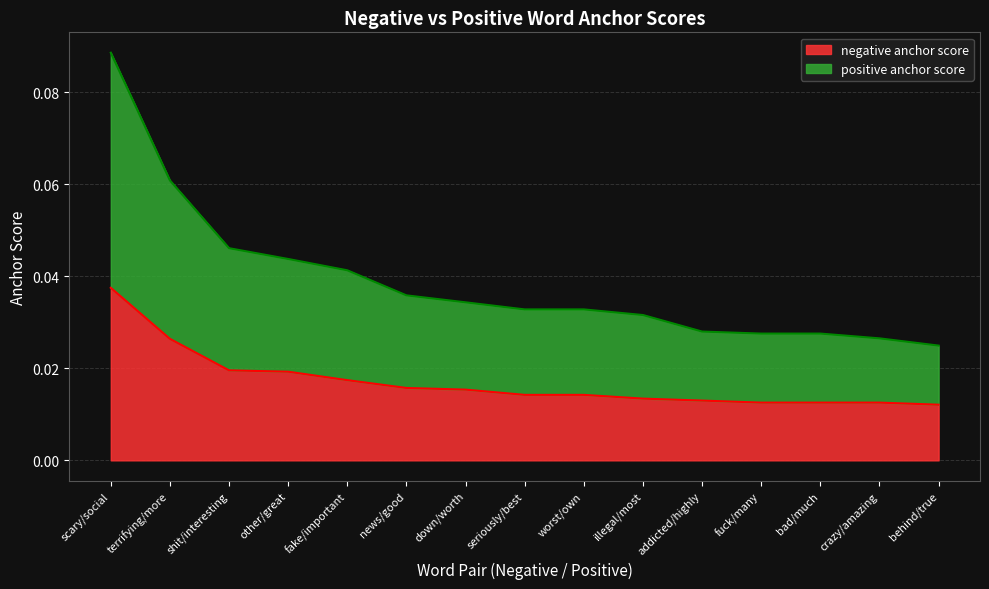

The value of positive anchor score at crazy/amazing is 0.0. True or false?

False